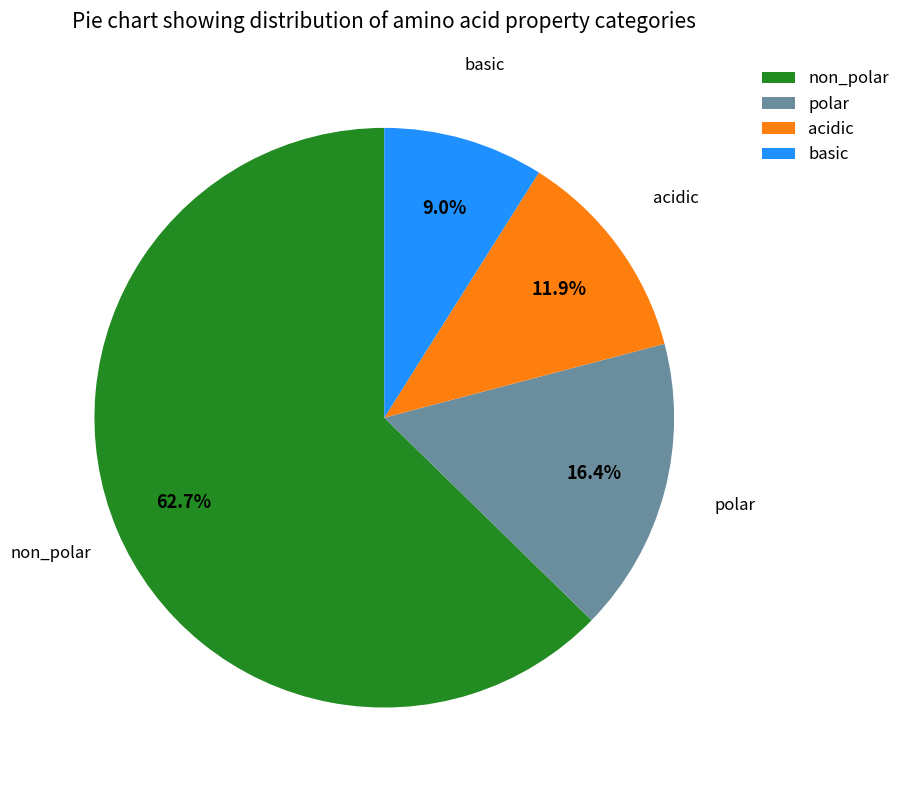

Count the number of slices in the pie.

4